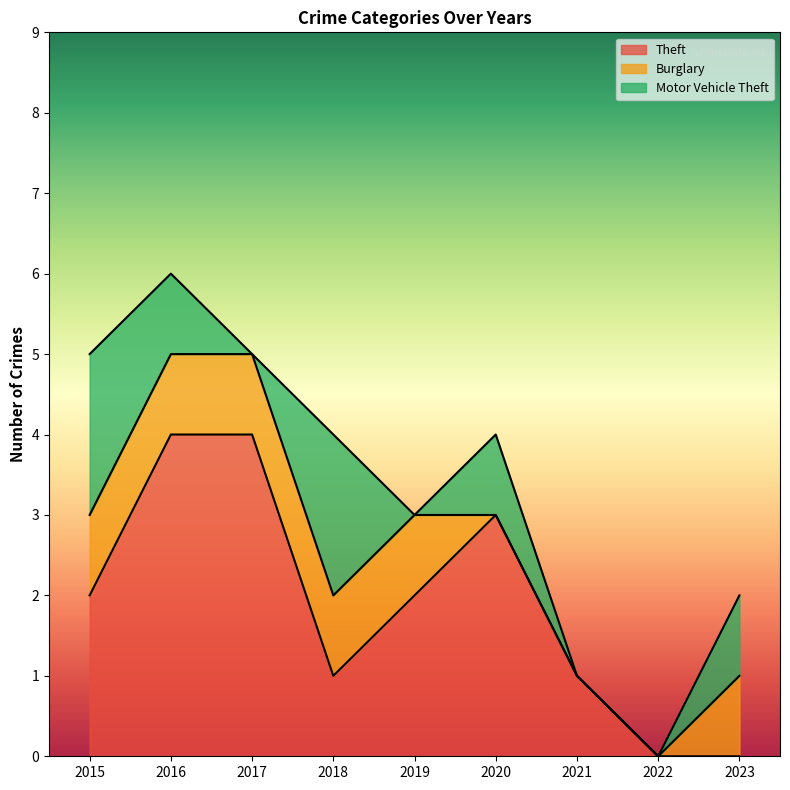

The Motor Vehicle Theft series shows 1 at 2018. True or false?

False